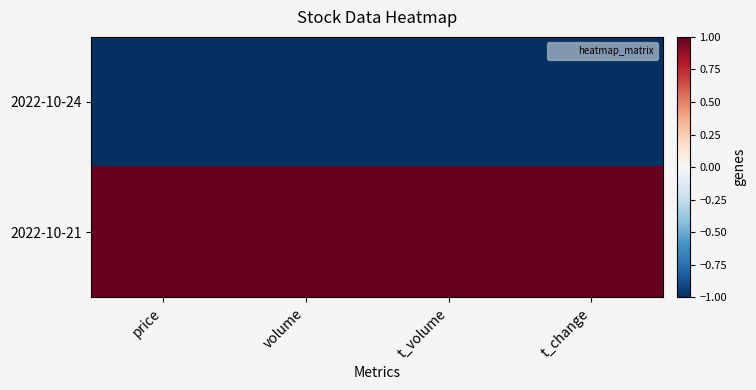

Which category has the highest value across all series?

price